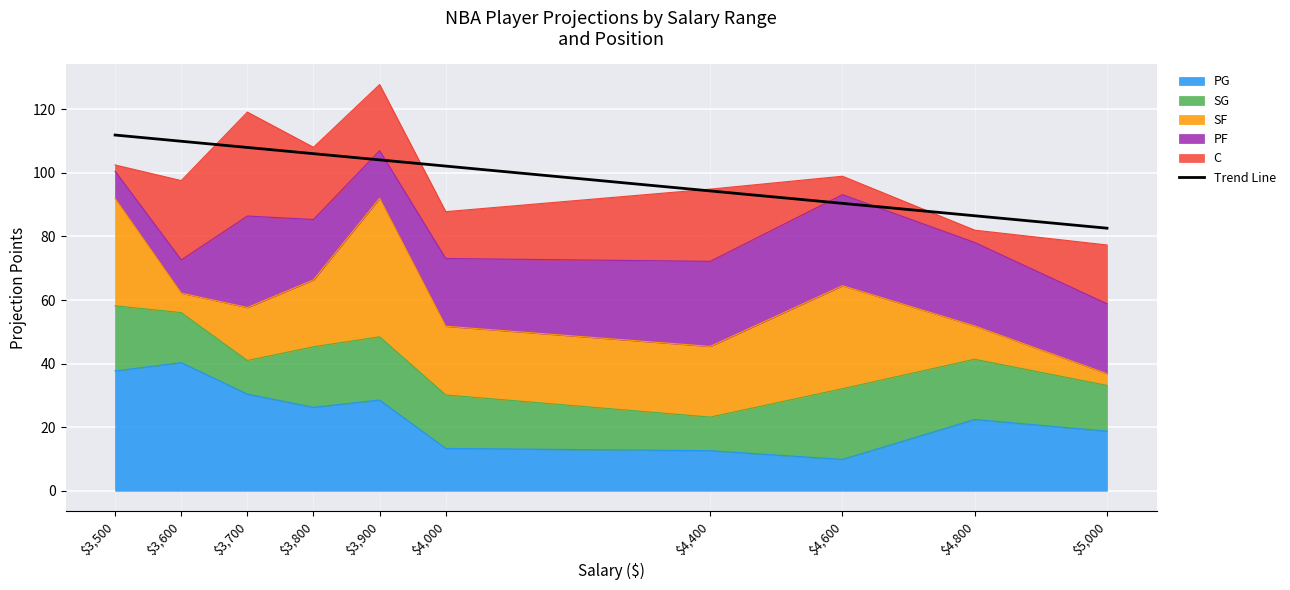

True or false: the data has more than 0 interior local peaks.

False